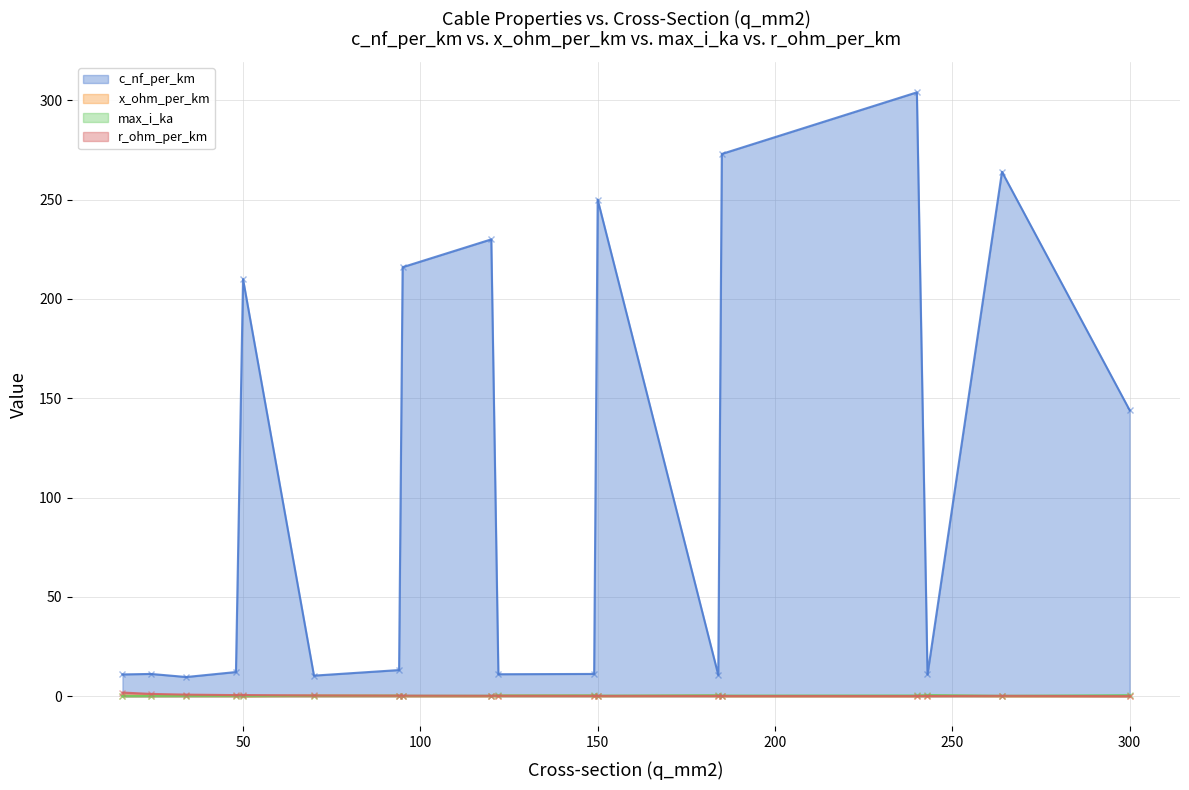

At which category does the chart reach its peak across all series?

240